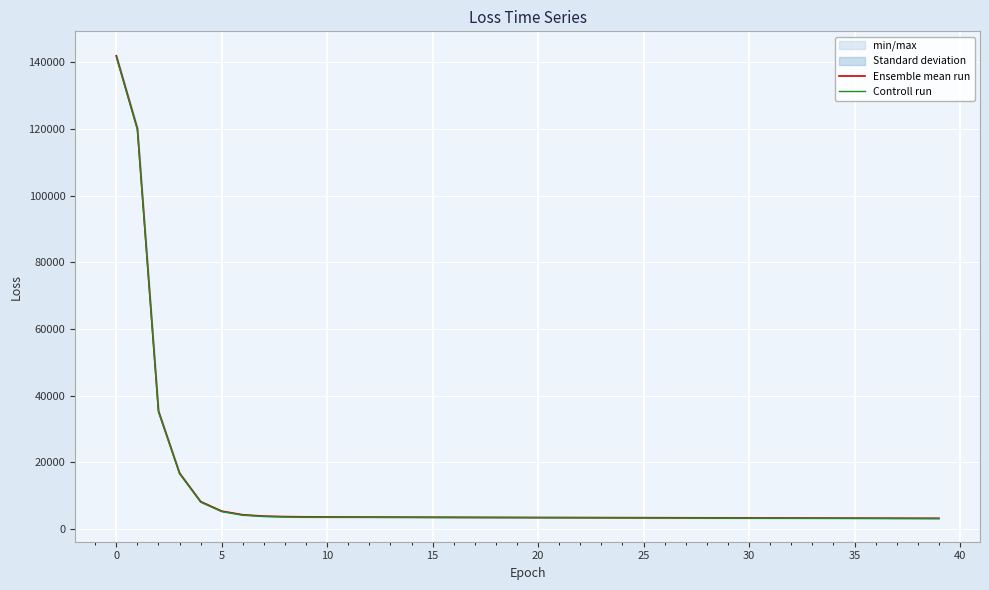

At 26, list the series in order from smallest to largest.

Controll run, Ensemble mean run